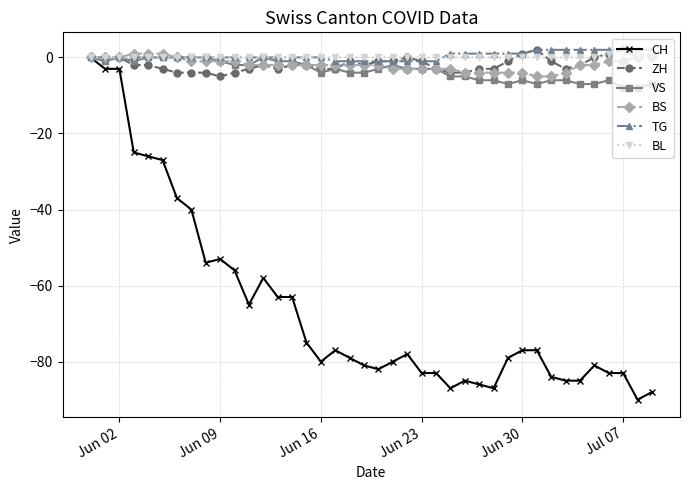

What is the minimum value for BS?

-5